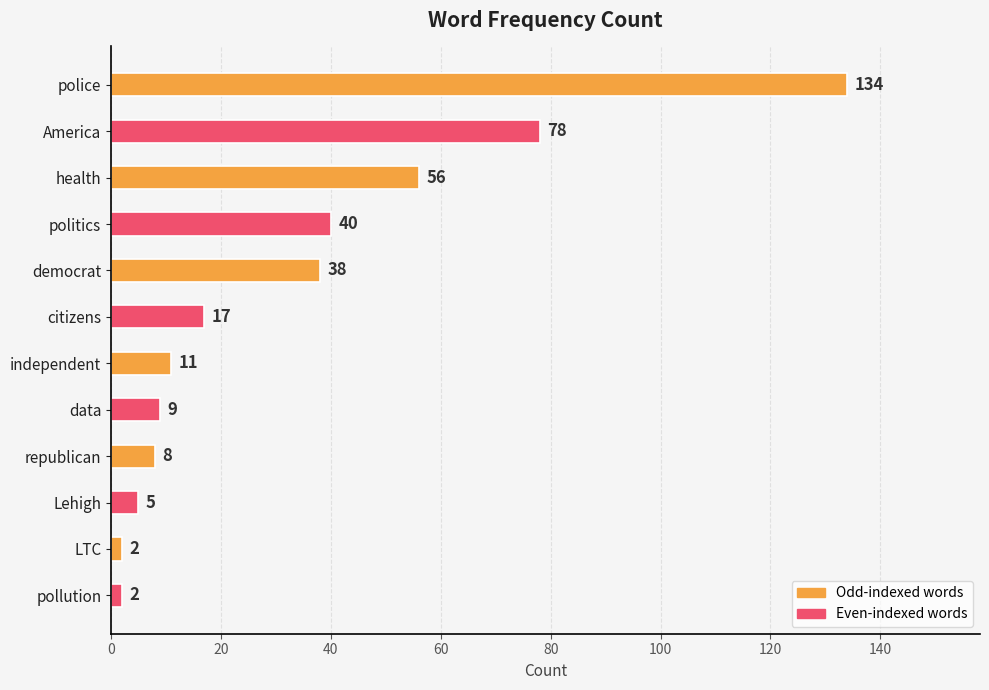

Is it true that the value at America is 78?

True